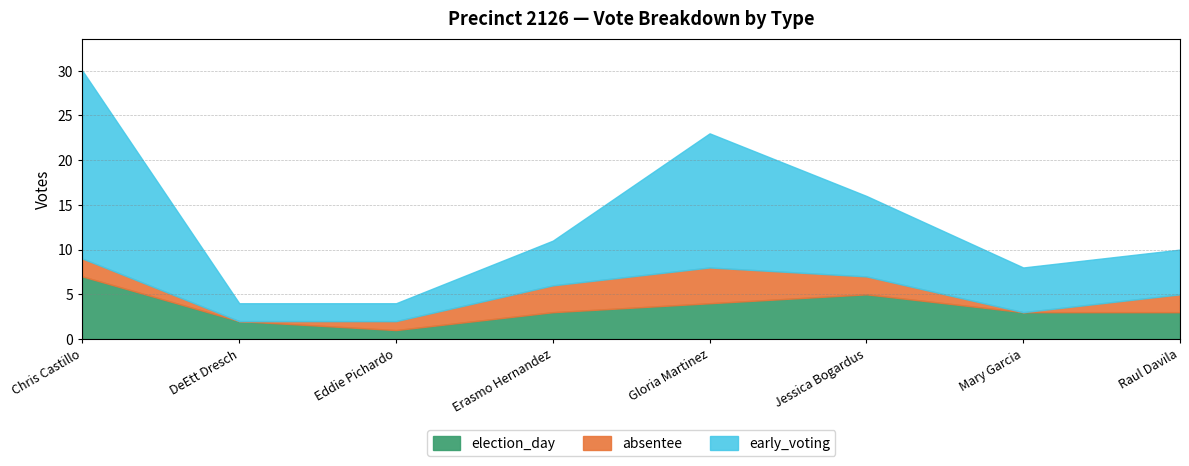

At how many categories does at least one series exceed 4?

6